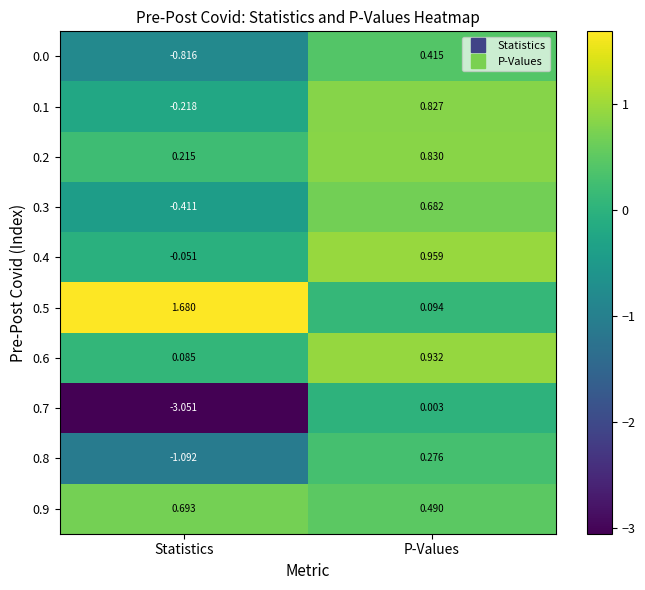

At which category is the sum across all series the highest?

P-Values